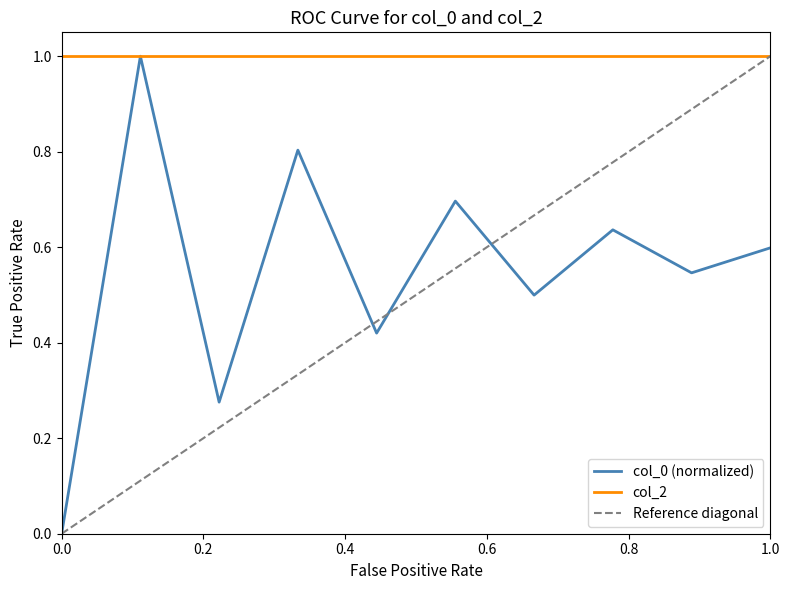

What is the value of the 8th point from the left?

0.6